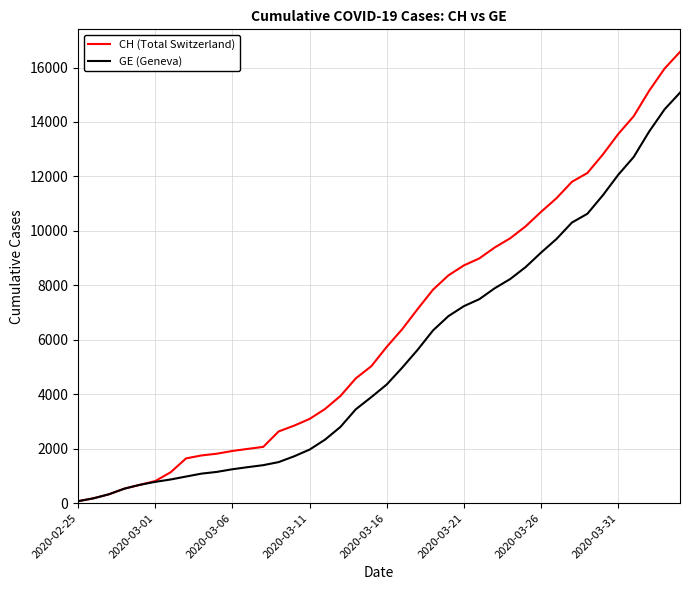

Which series has the largest total across all categories?

CH (Total Switzerland)